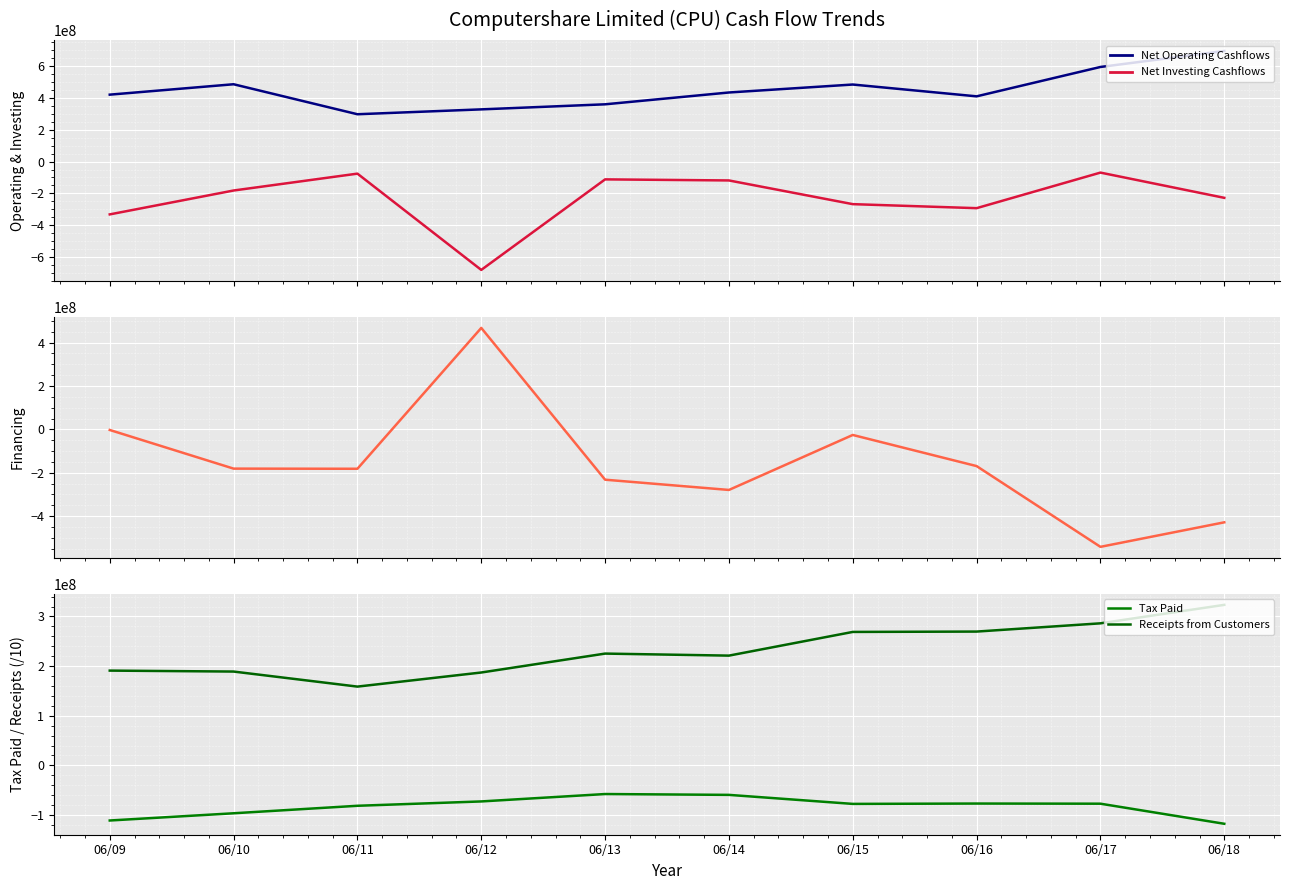

Reading right to left, extract all data points from this chart.

Net Operating Cashflows: 06/18=695509403.0	06/17=595010400.0	06/16=410243738.0	06/15=484546875.0	06/14=434498938.0	06/13=360150943.0	06/12=328288686.0	06/11=297646894.0	06/10=486279479.0	06/09=420871333.0
Net Investing Cashflows: 06/18=-228135570.0	06/17=-69422776.0	06/16=-293136277.0	06/15=-267854166.0	06/14=-118784501.0	06/13=-112057142.0	06/12=-681511137.0	06/11=-75950274.0	06/10=-182056787.0	06/09=-332283707.0
Net Financing Cashflows: 06/18=-428339872.0	06/17=-541365054.0	06/16=-169109884.0	06/15=-25639322.0	06/14=-279092356.0	06/13=-231830727.0	06/12=467768619.0	06/11=-181447993.0	06/10=-180803707.0	06/09=-2654670.0
Tax Paid: 06/18=-117549722.0	06/17=-77103484.0	06/16=-76813897.0	06/15=-77511718.0	06/14=-59341825.0	06/13=-57656064.0	06/12=-72557158.0	06/11=-81311109.0	06/10=-96396808.0	06/09=-110957604.0
Receipts from Customers: 06/18=323380733.3	06/17=286181227.2	06/16=269568677.6	06/15=268850390.6	06/14=221132484.0	06/13=225226954.1	06/12=187125993.5	06/11=158732377.3	06/10=189039188.0	06/09=190954646.2